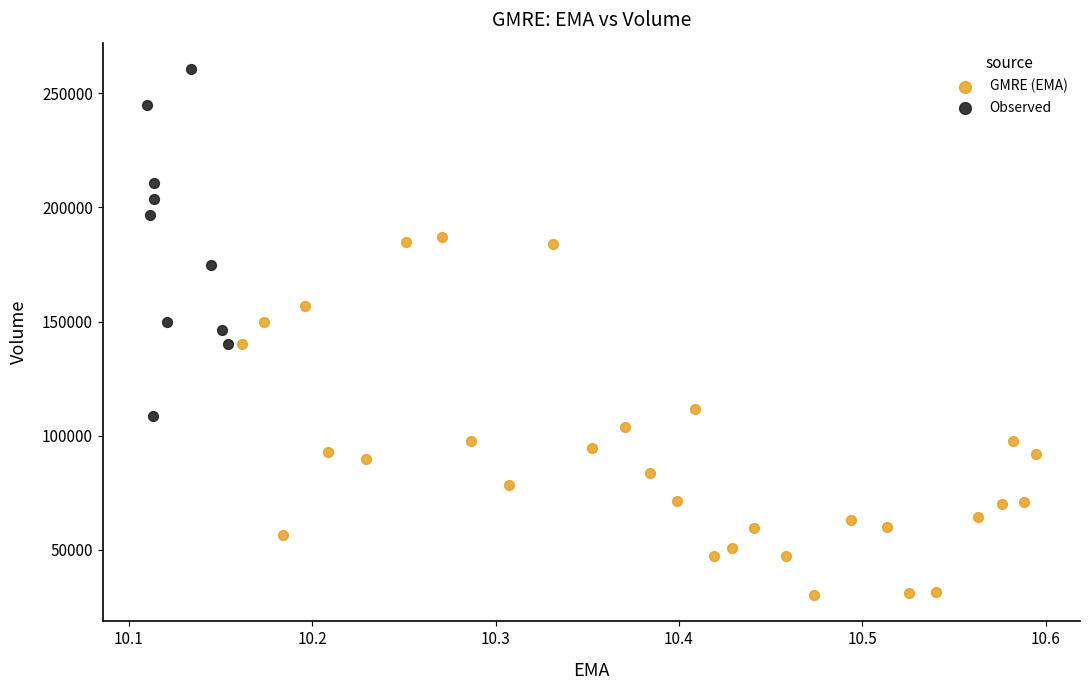

What are all the series names shown in the legend?

GMRE (EMA), Observed